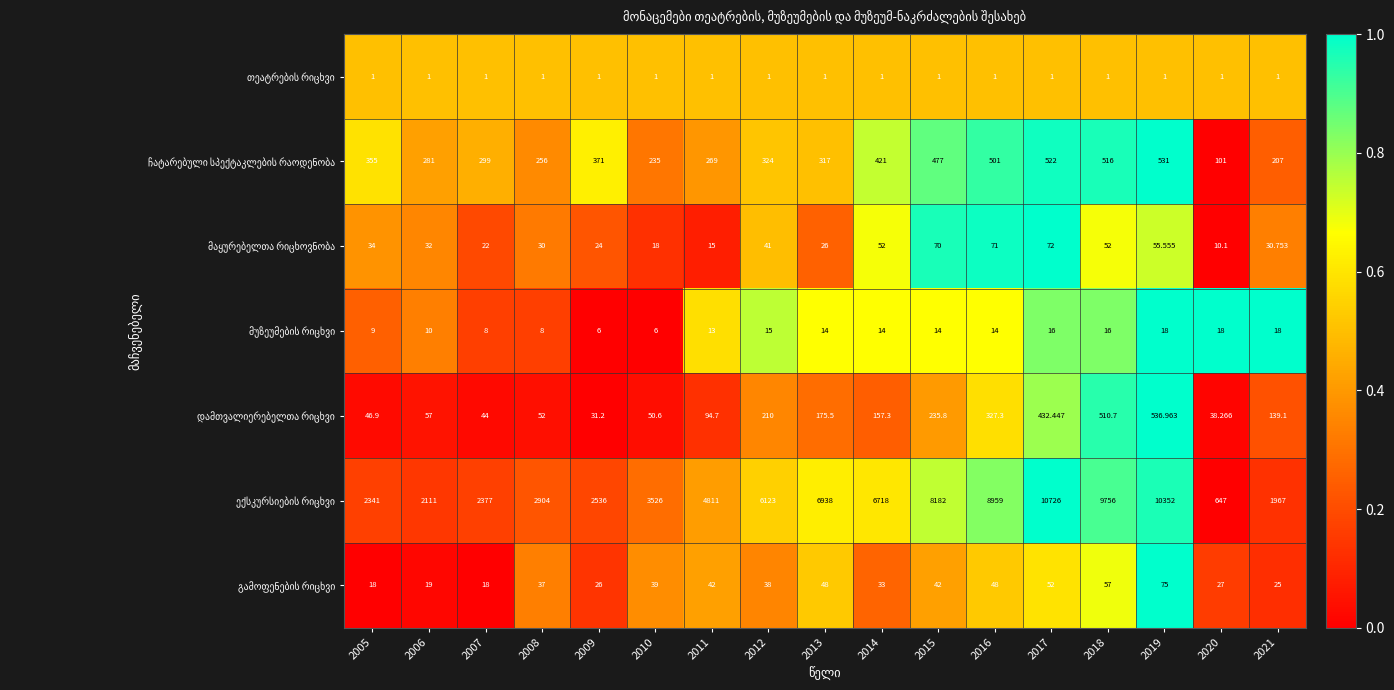

Count the number of data series in this chart.

7